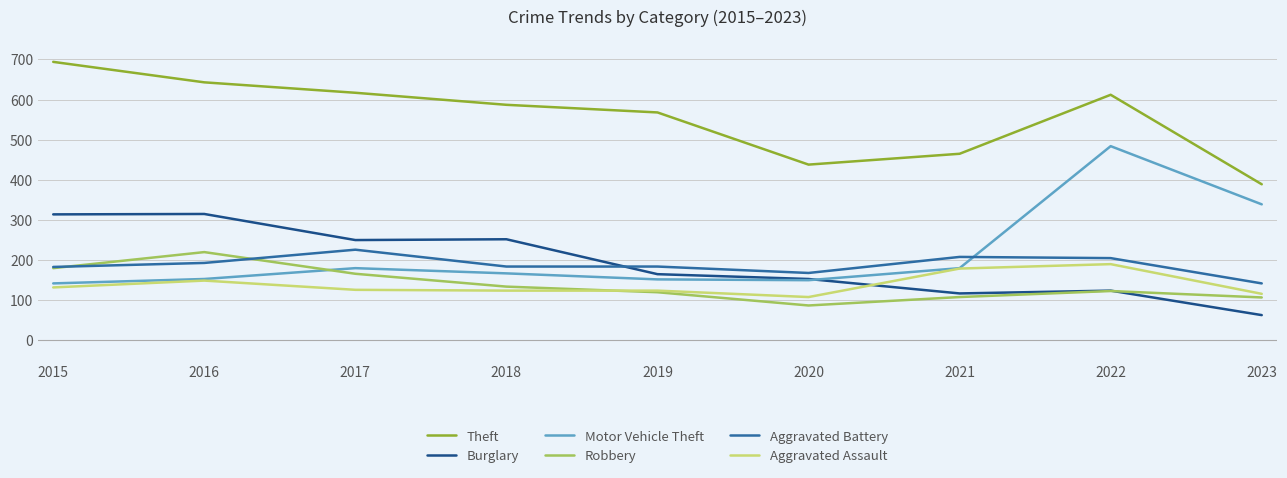

What is the approximate value of Burglary at 2018, to the nearest 10?

250